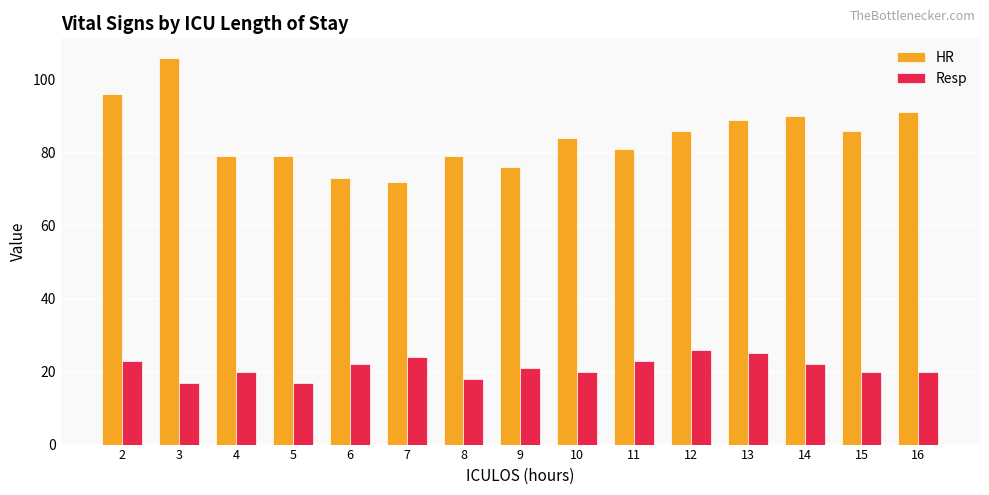

Reading left to right, list all the values displayed in this chart.

HR: 96	106	79	79	73	72	79	76	84	81	86	89	90	86	91
Resp: 23	17	20	17	22	24	18	21	20	23	26	25	22	20	20